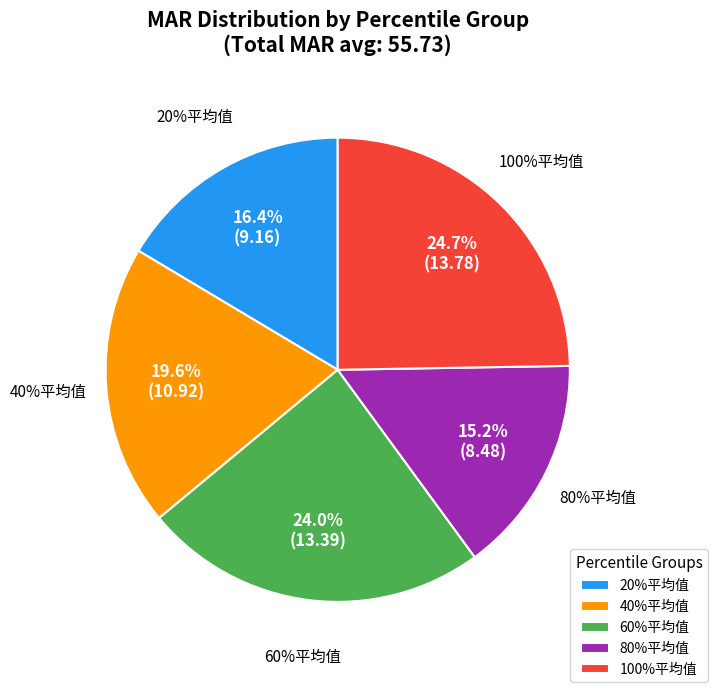

Is it true that 100%平均值 is 25% of the pie?

True